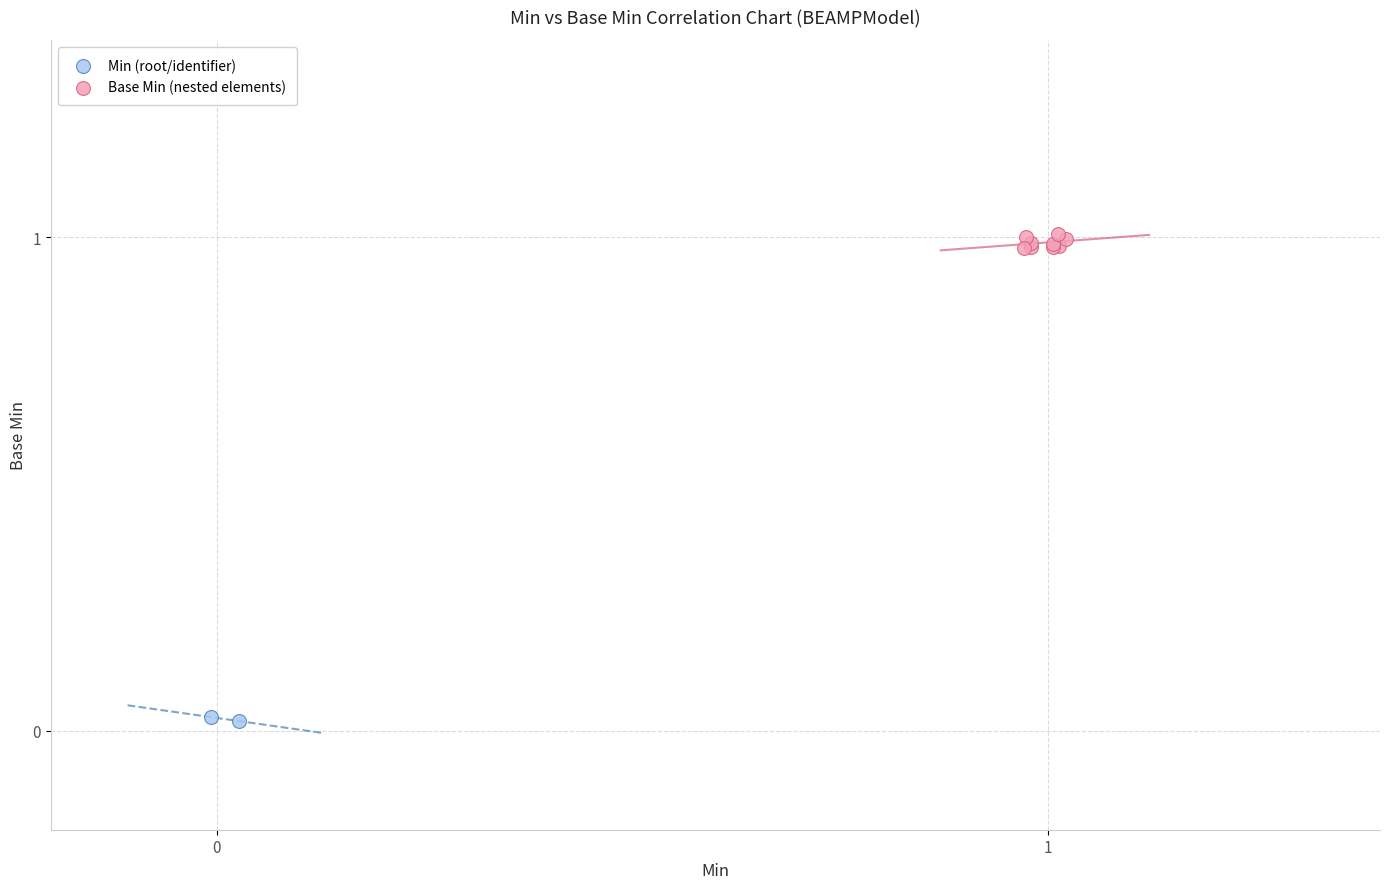

Which series reaches the minimum Y coordinate?

Min (root/identifier)